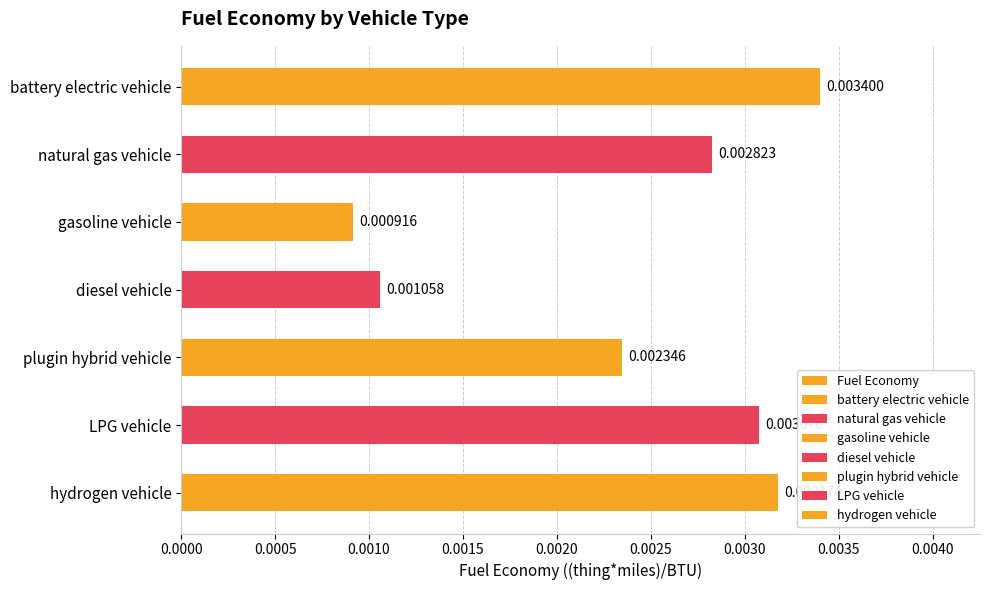

True or false: the data shows 0.0 at hydrogen vehicle.

True